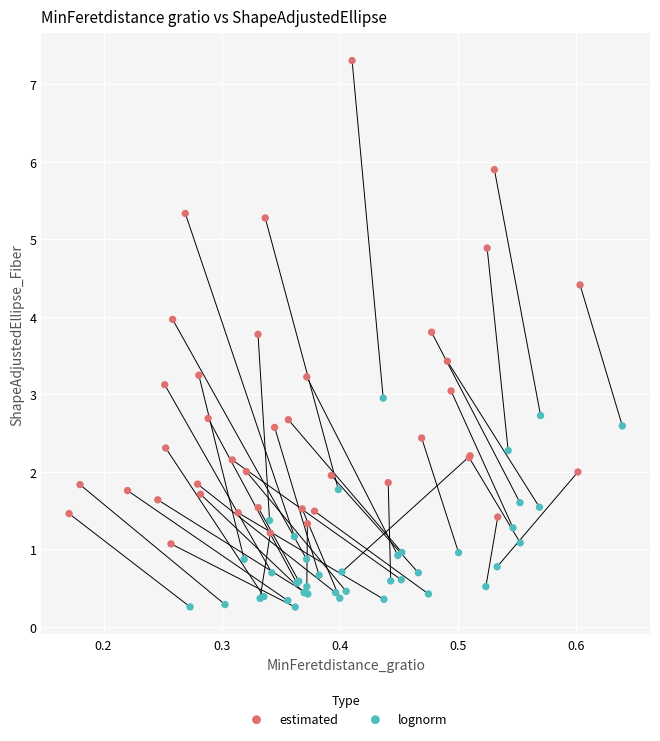

Which series contains the highest Y value?

estimated